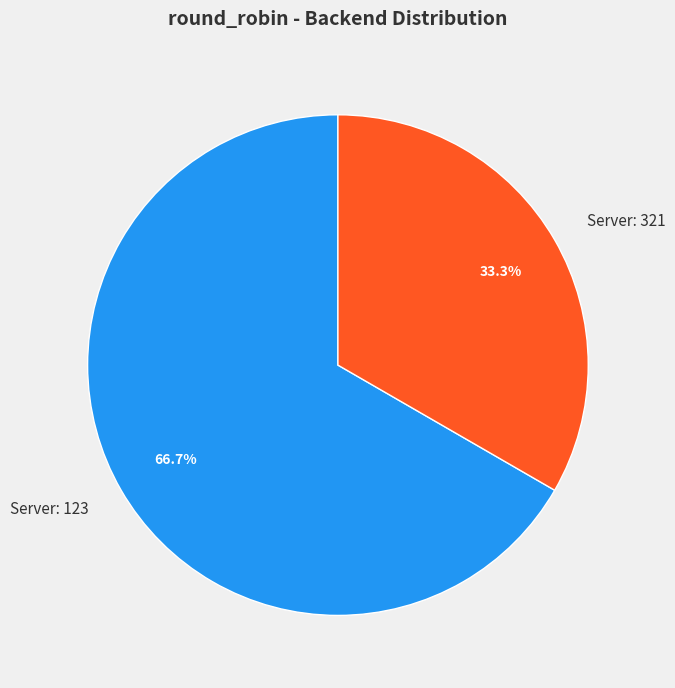

Rank the categories by value from highest to lowest.

Server: 123, Server: 321